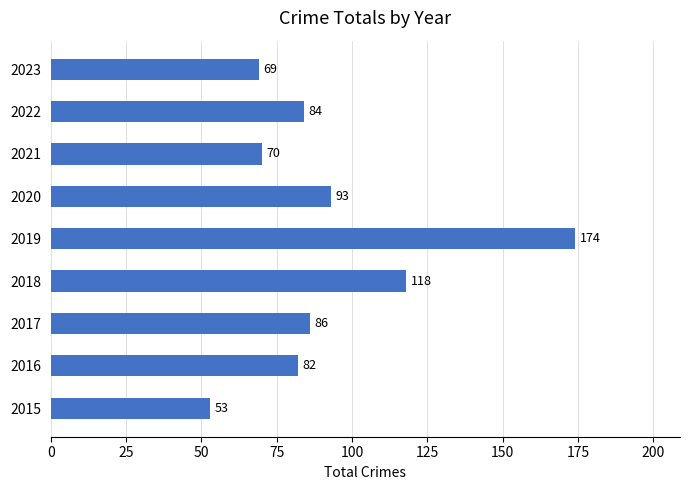

How many values are below 84?

4